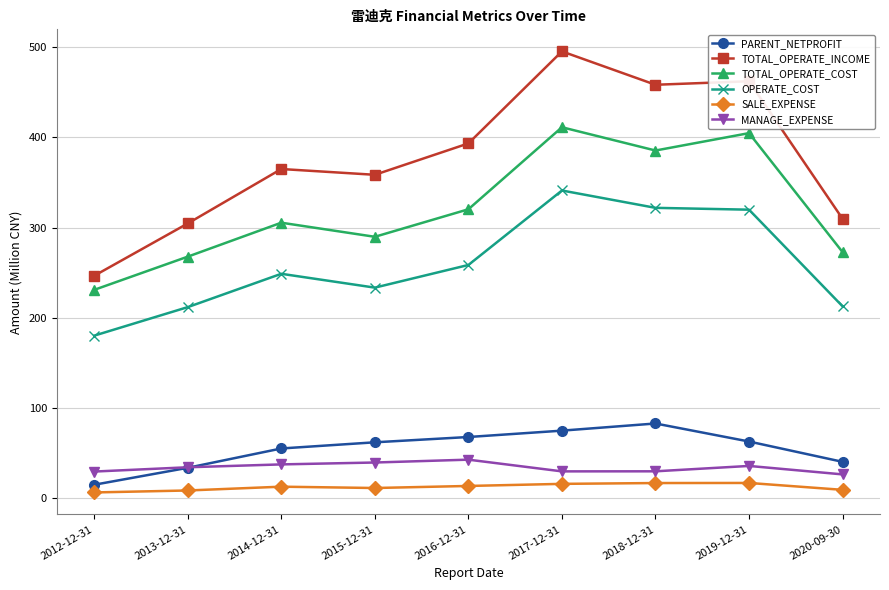

Does the chart have visible grid lines?

Yes